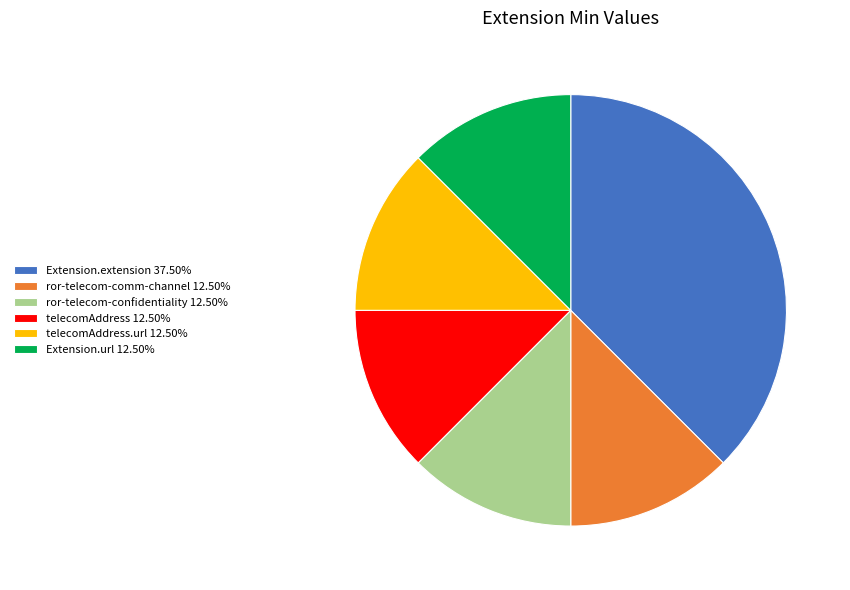

Count the number of slices in the pie.

6